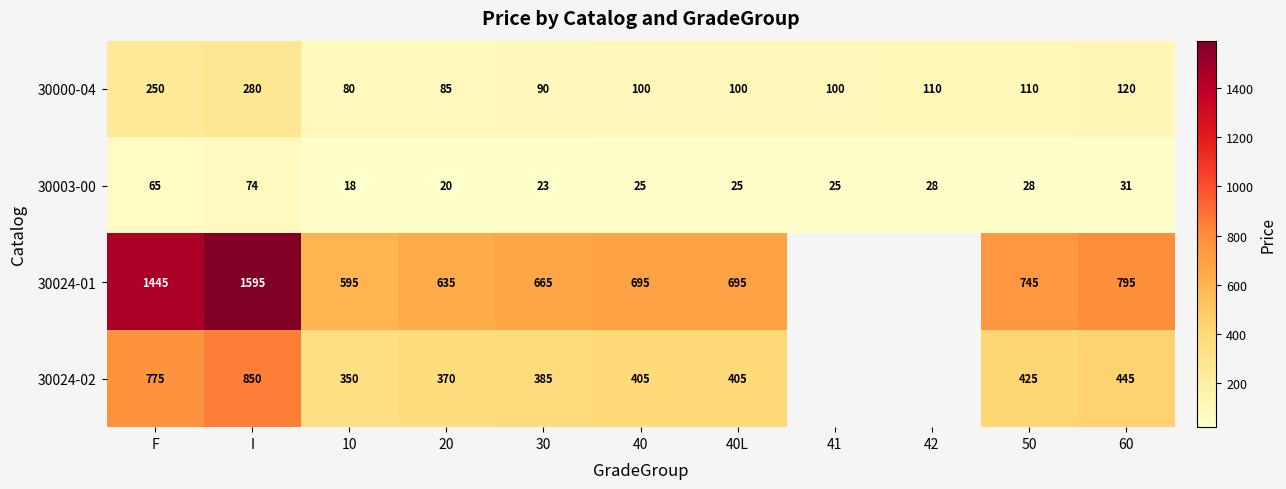

The value of 30024-02 at 10 is 191. True or false?

False